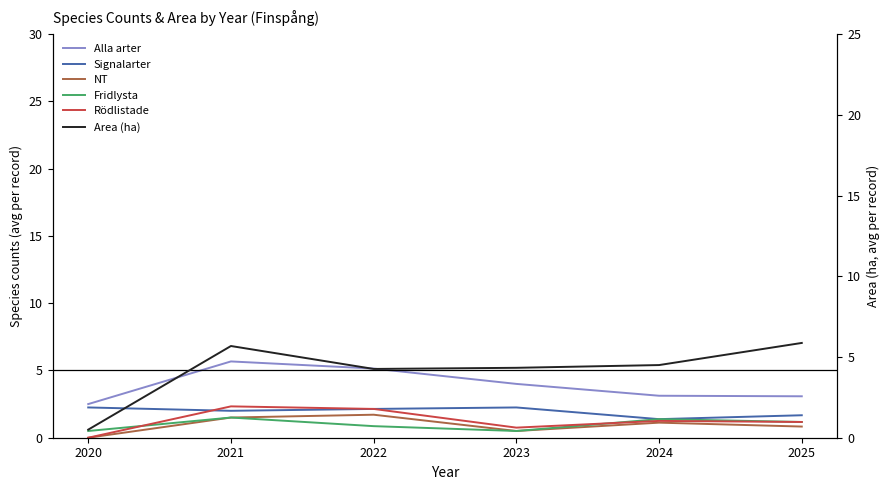

Rank the series by their maximum value, from highest to lowest.

Area (ha), Alla arter, Rödlistade, Signalarter, NT, Fridlysta